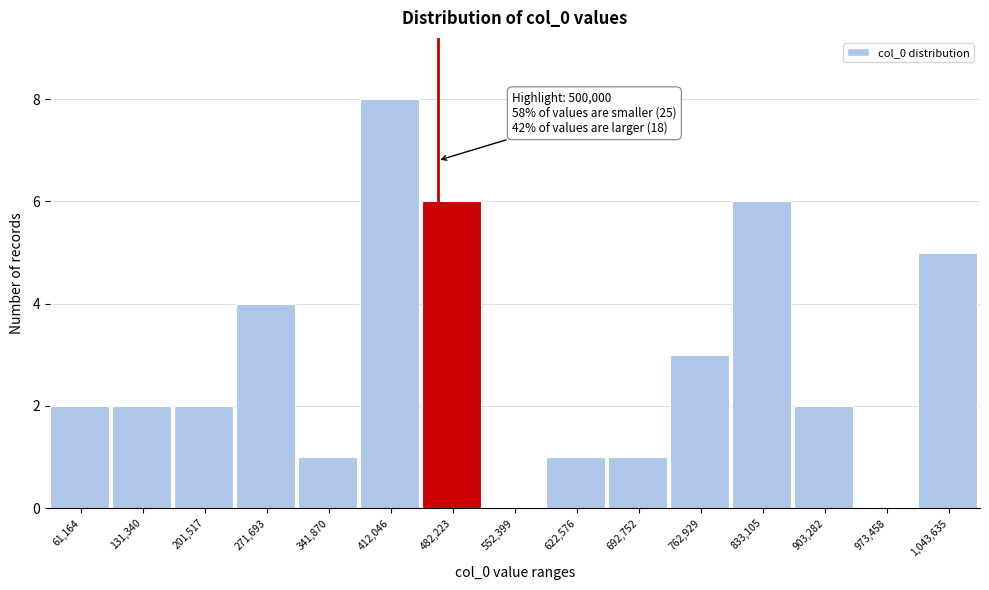

Reading left to right, extract all data points from this chart.

61,164=2	131,340=2	201,517=2	271,693=4	341,870=1	412,046=8	482,223=6	552,399=0	622,576=1	692,752=1	762,929=3	833,105=6	903,282=2	973,458=0	1,043,635=5